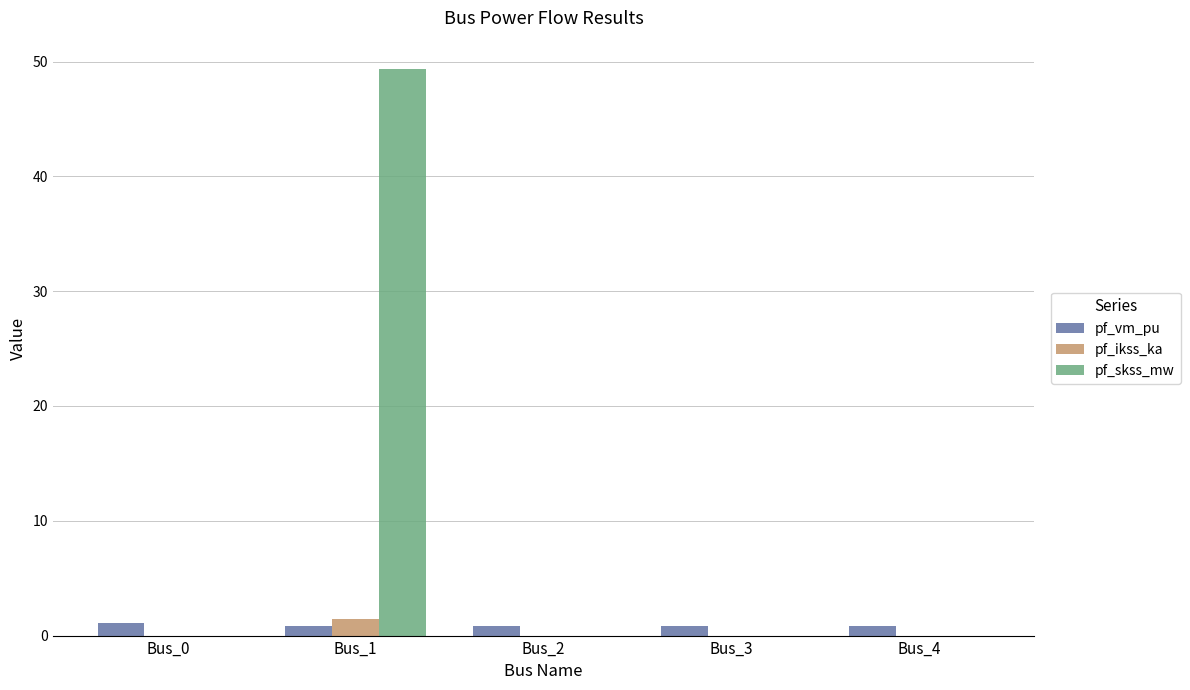

How many series are shown in this chart?

3